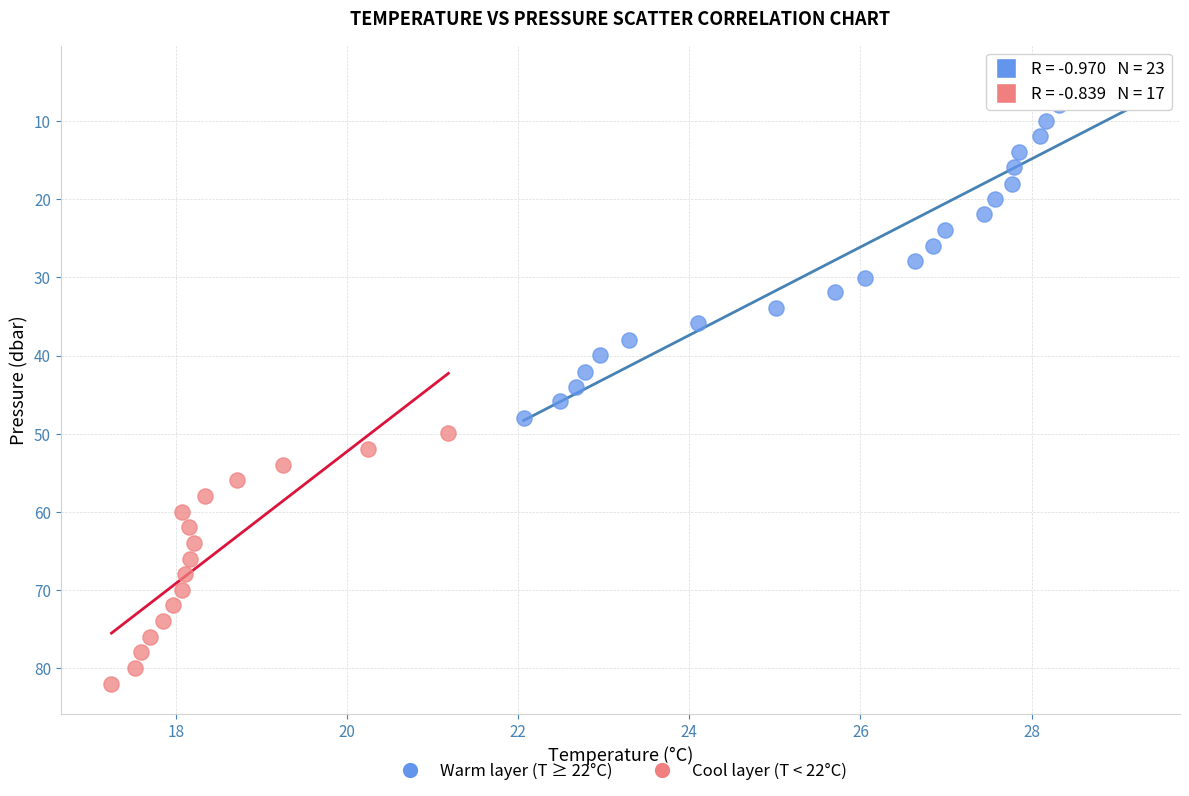

Which series contains the highest Y value?

Cool layer (T < 22°C)